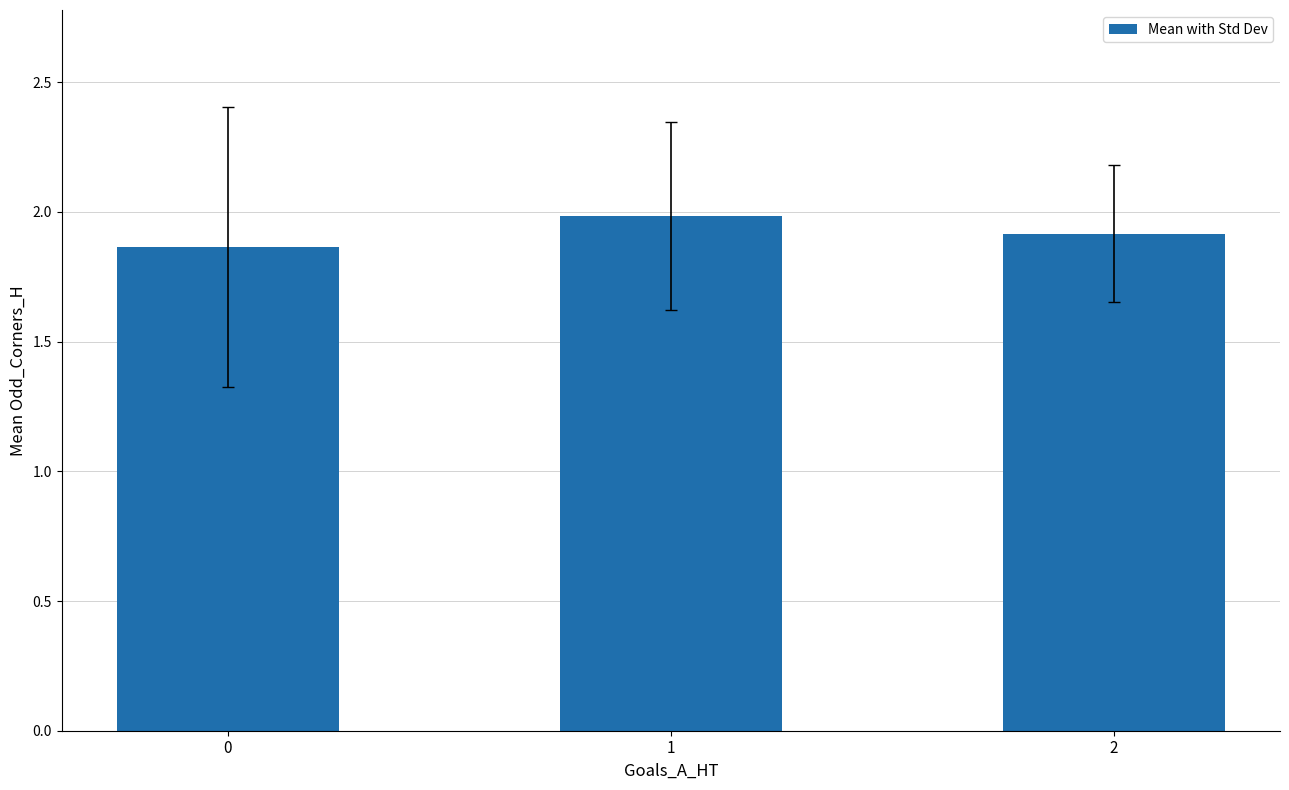

Is it true that the value at 1 is 3.5?

False